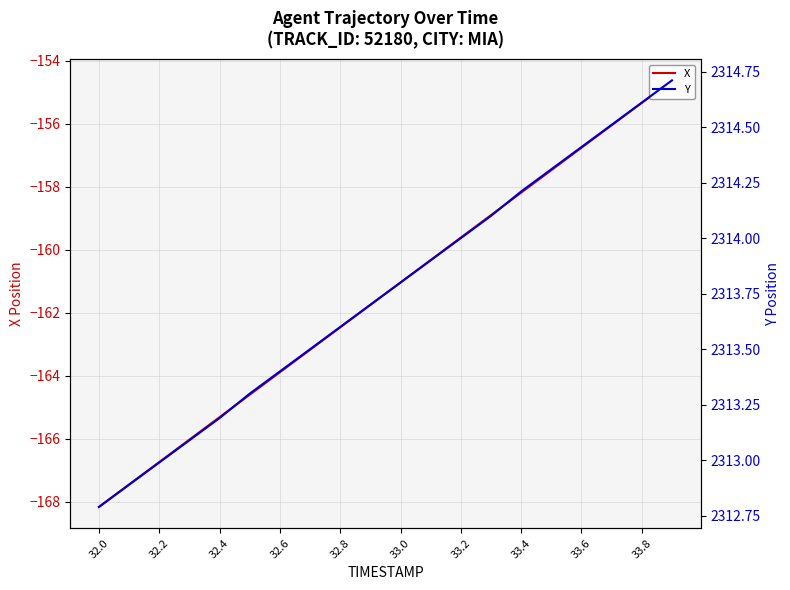

What is the sum of all Y values?

46275.0